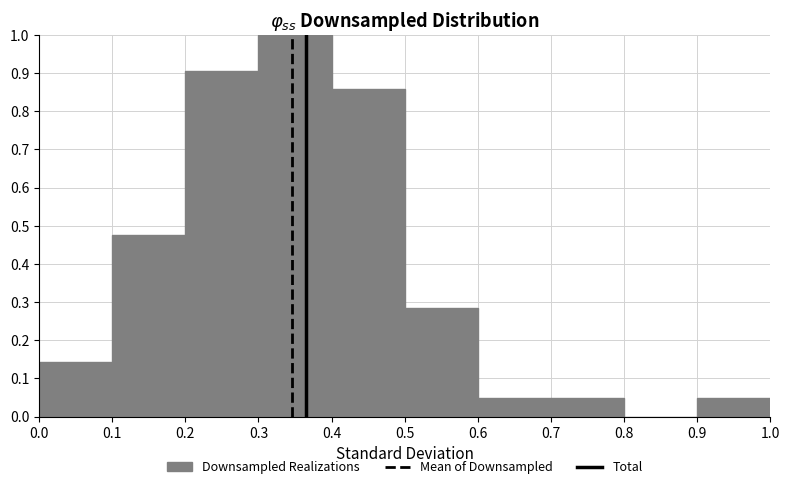

Reading left to right, list every bar in this chart as the range it spans on the x-axis followed by its height. The values are not printed on the chart, so give them approximately, as read against the axis.

0.0 to 0.1: 0.14
0.1 to 0.2: 0.48
0.2 to 0.3: 0.90
0.3 to 0.4: 1.00
0.4 to 0.5: 0.86
0.5 to 0.6: 0.29
0.6 to 0.7: 0.05
0.7 to 0.8: 0.05
0.8 to 0.9: 0
0.9 to 1.0: 0.05